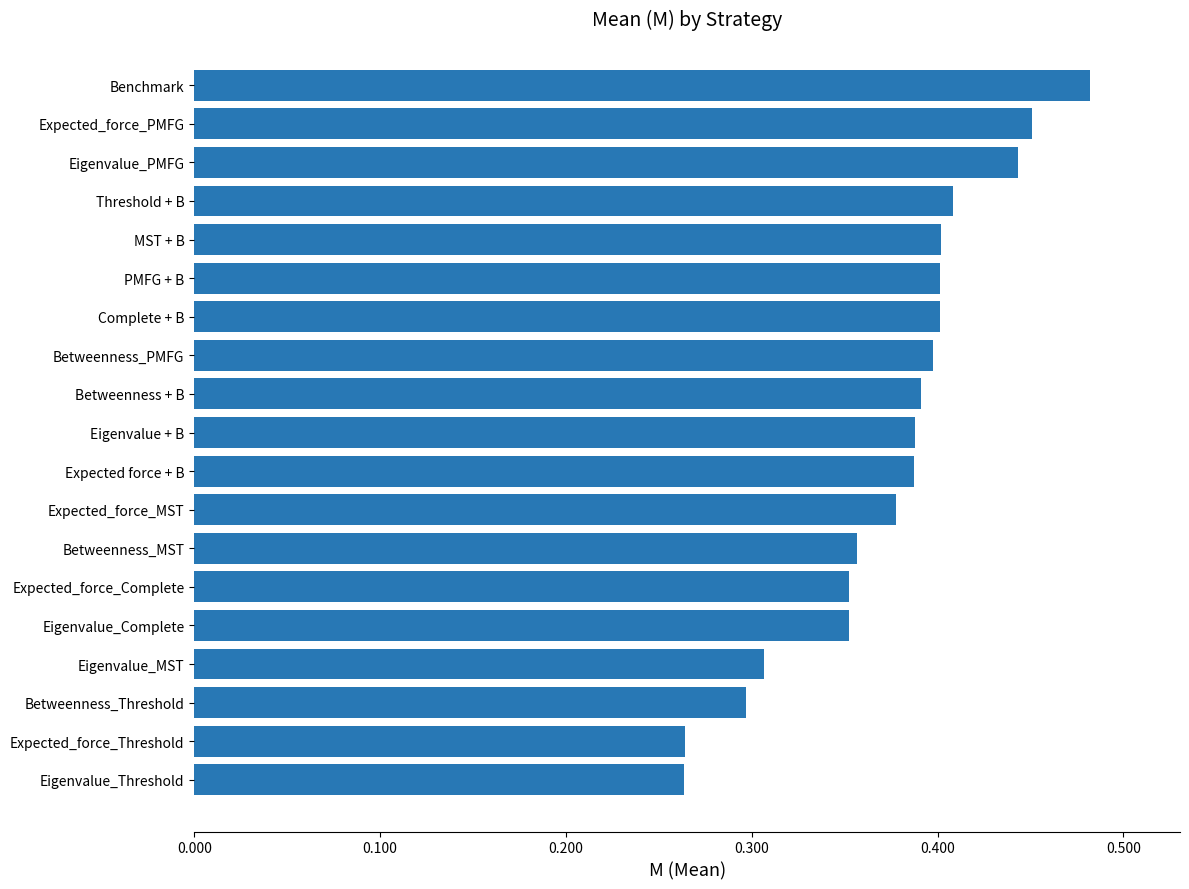

Count the values in the range 0 to 1.

19